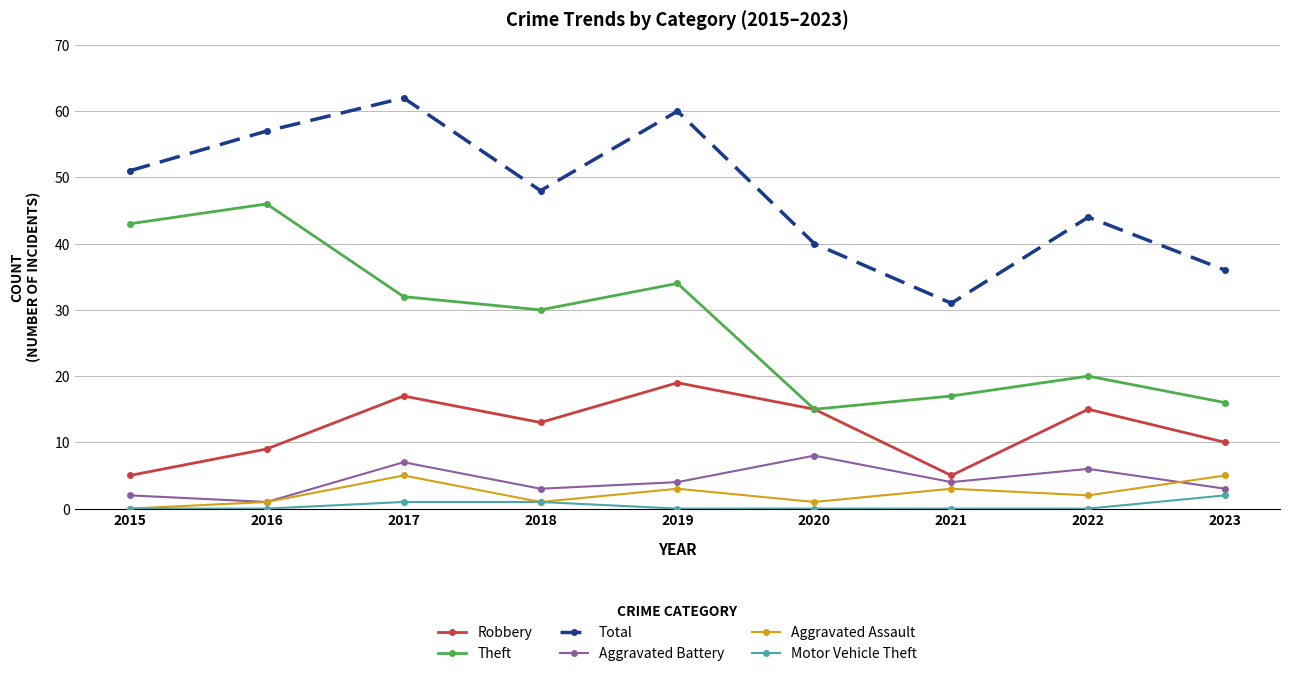

Is this an area chart (filled region under the line)?

No